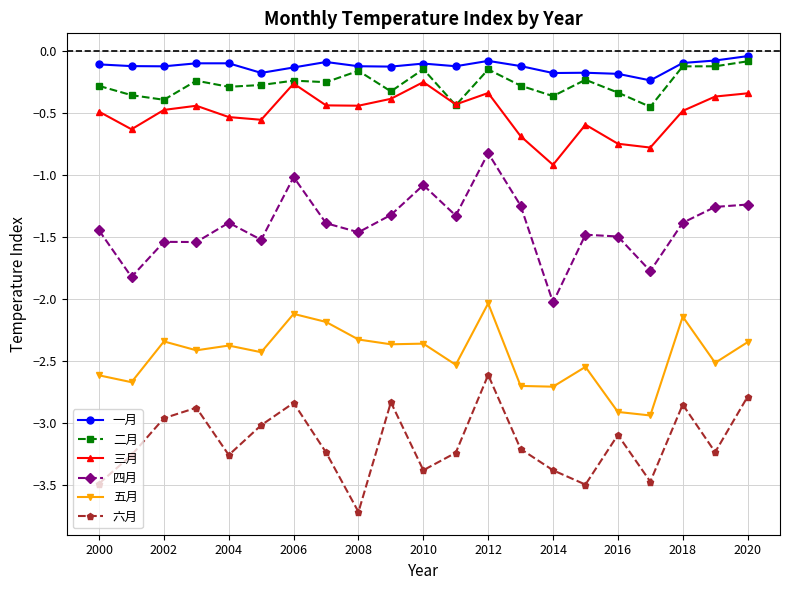

What is the smallest value displayed?

-3.7